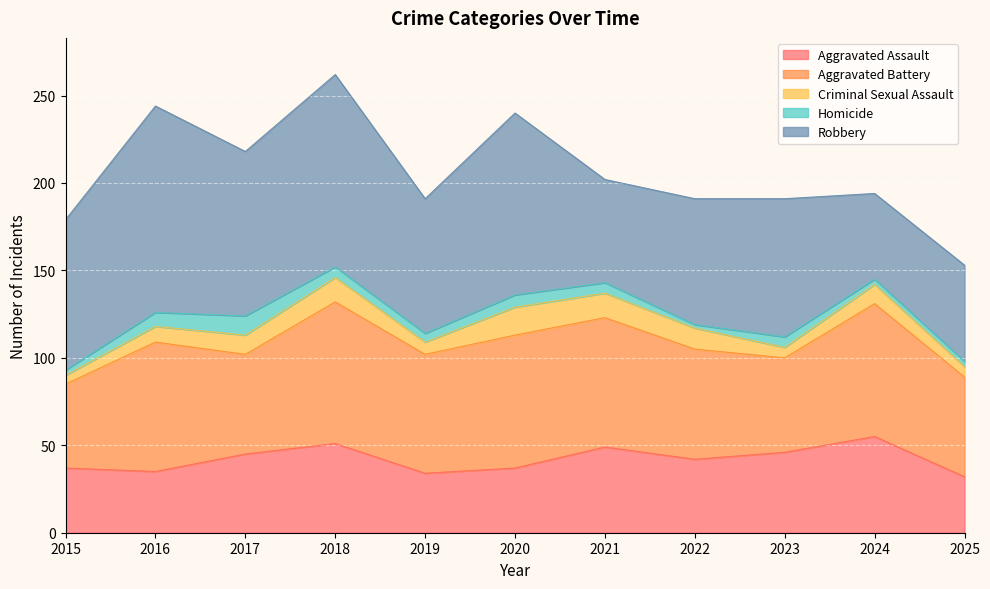

Is the value of Aggravated Assault at 2025 greater than the value of Robbery at 2015?

No